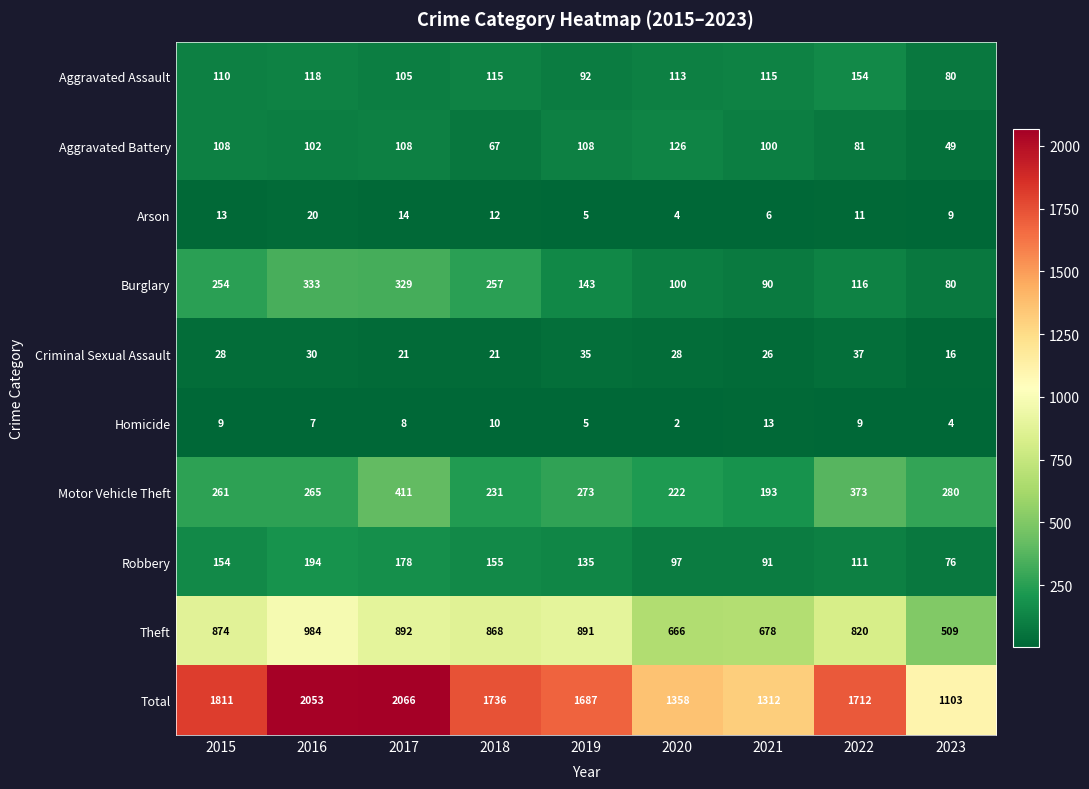

At which category is the sum across all series the highest?

2017